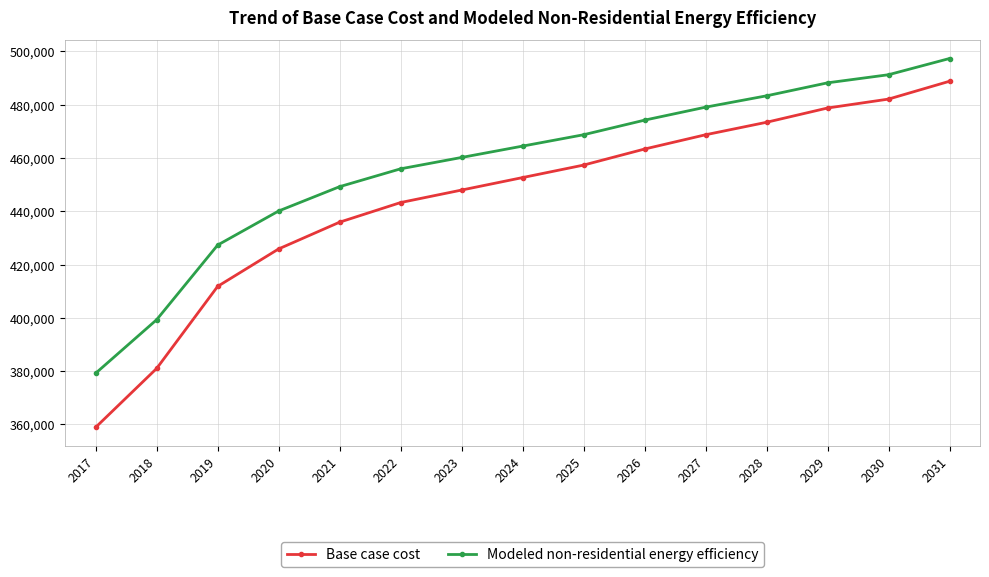

Which series has the widest spread of values?

Base case cost